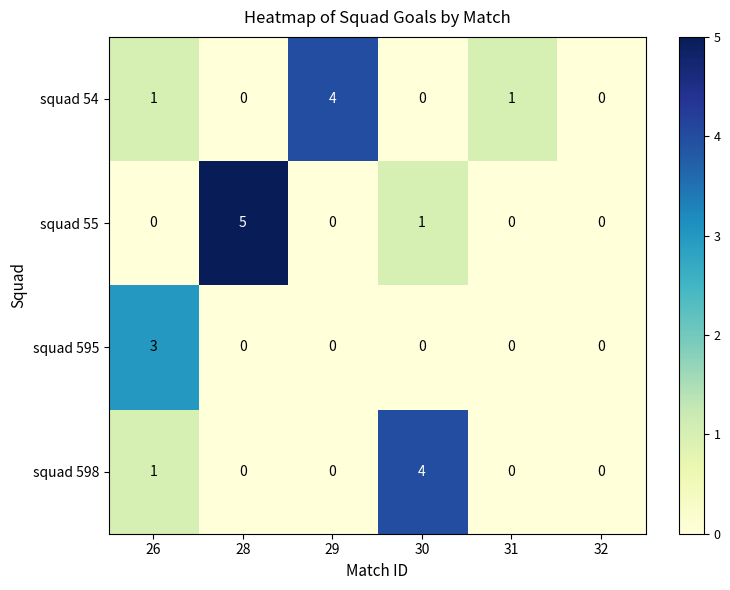

Which series has the largest range (max minus min)?

squad 55